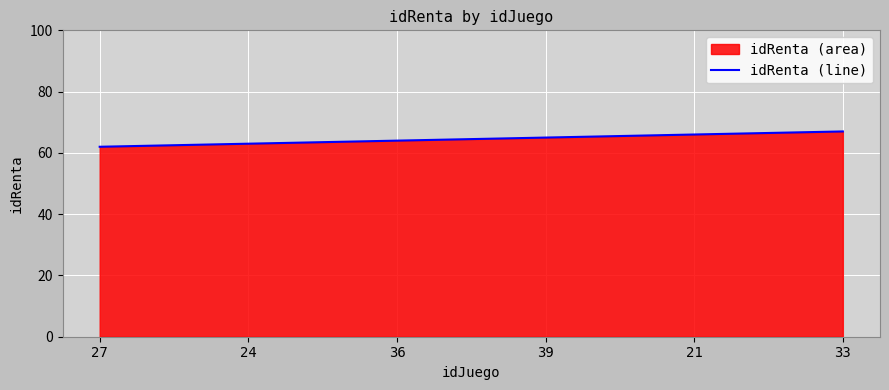

Which category has the highest value across all series?

33